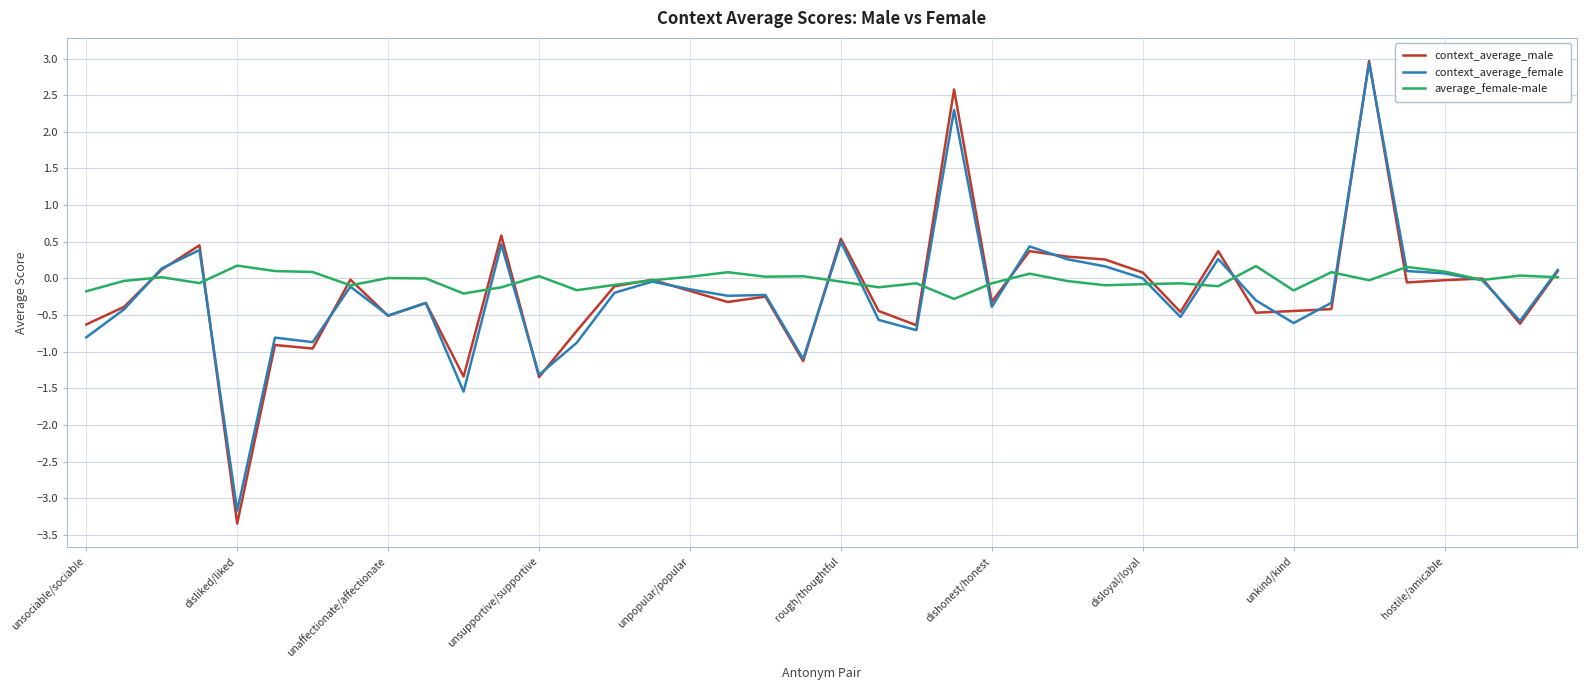

What is the maximum value shown in the chart?

3.0